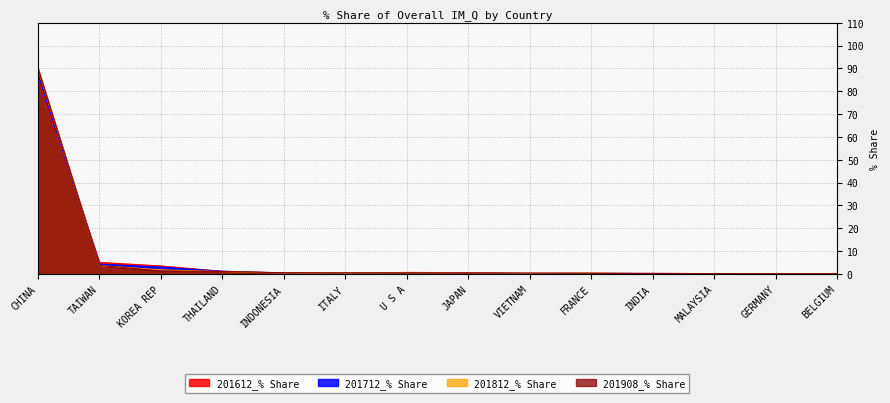

True or false: 201908_% Share has a value of 5.7 at TAIWAN.

False